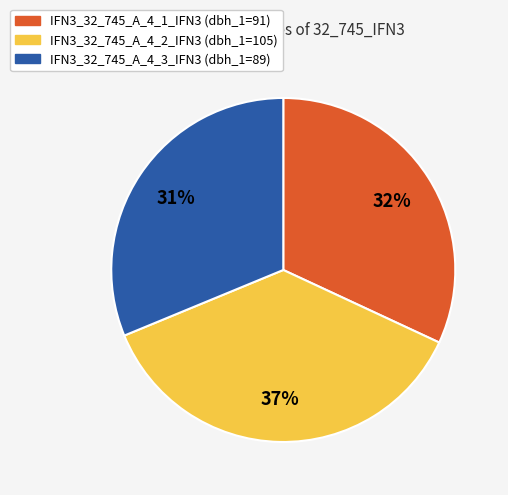

Which category has the biggest portion of the pie?

IFN3_32_745_A_4_2_IFN3